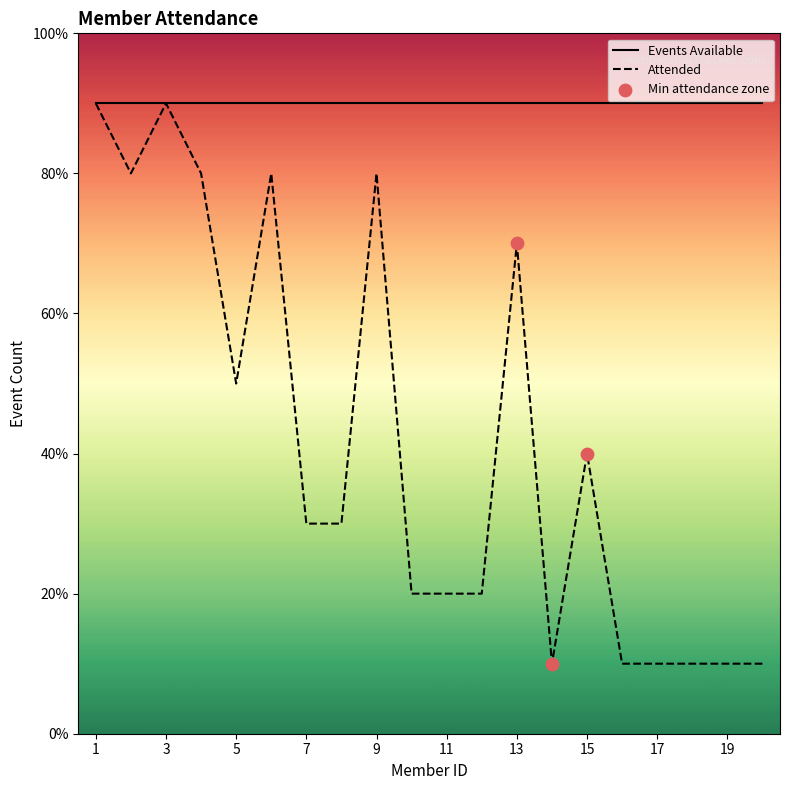

Which has a higher value, 6 or 7?

6